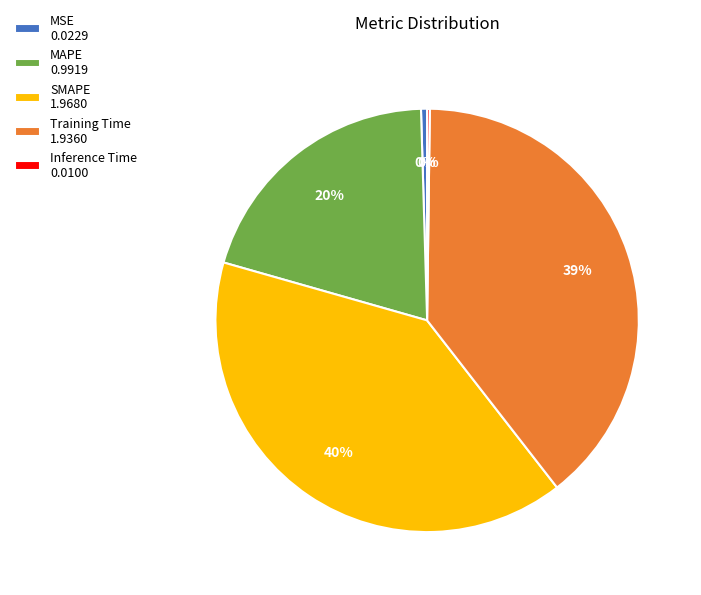

Do MSE 0.0229 and SMAPE 1.9680 together represent more than half of the pie?

No